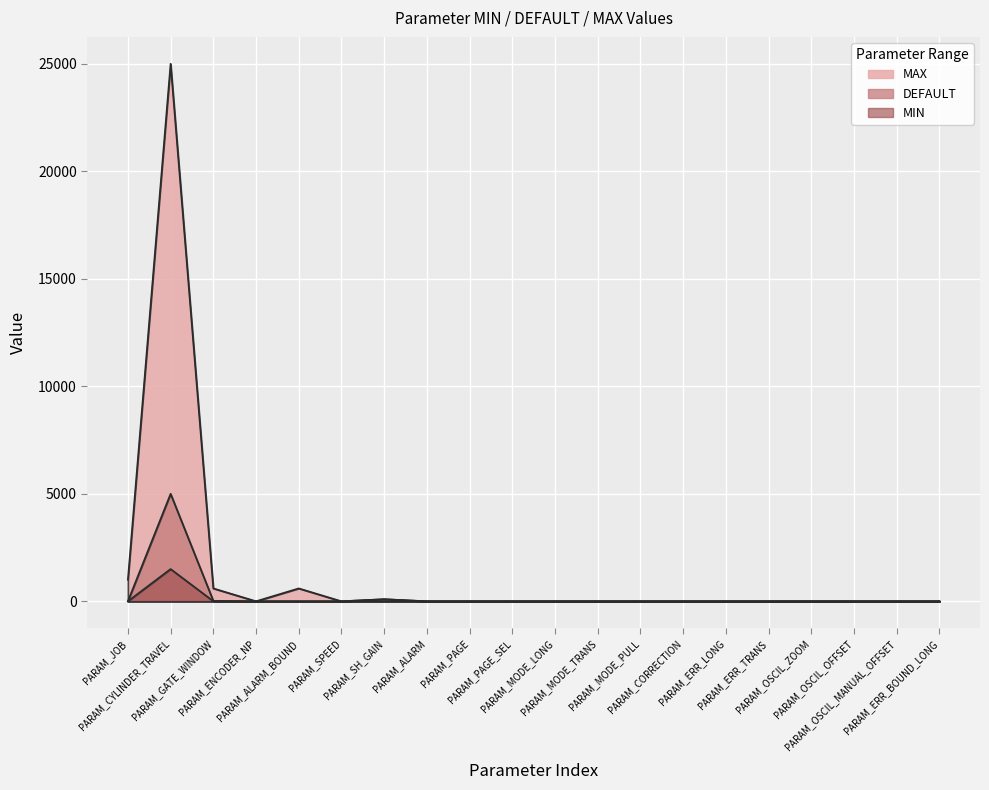

Which series has the largest total across all categories?

MAX